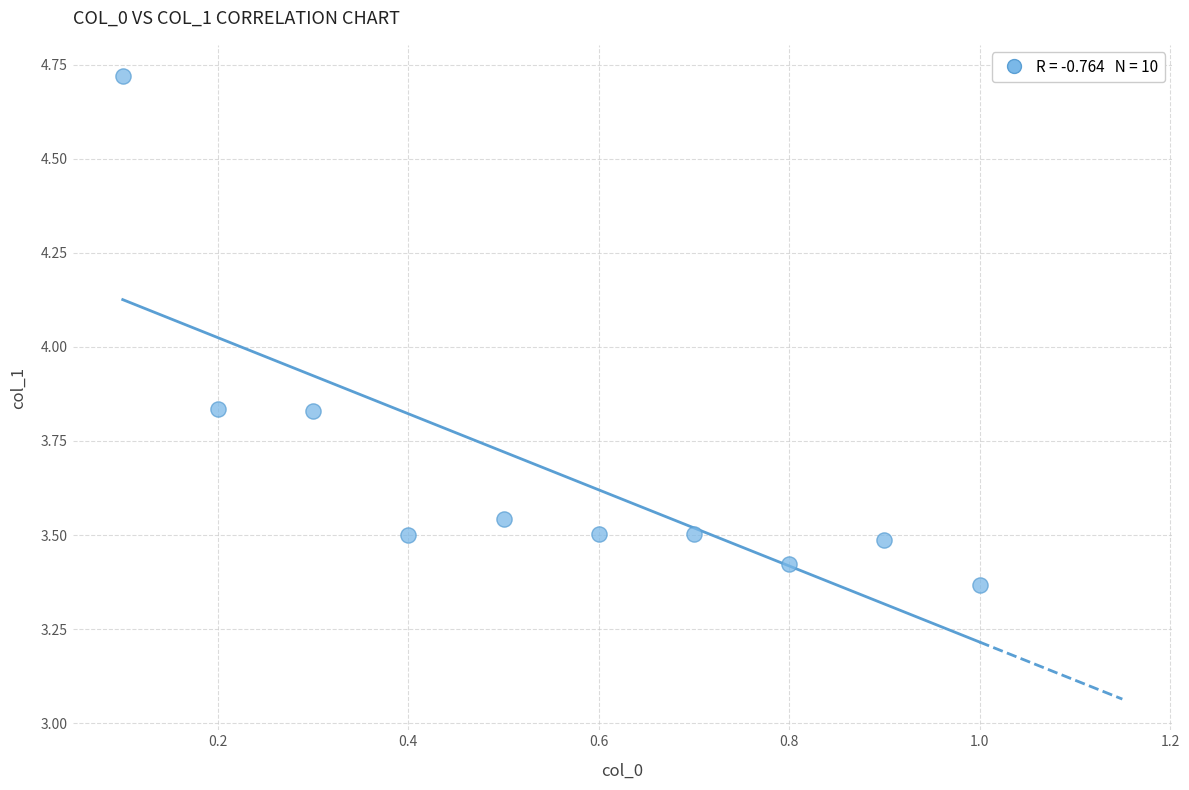

What is the range of X values (max minus min)?

0.9